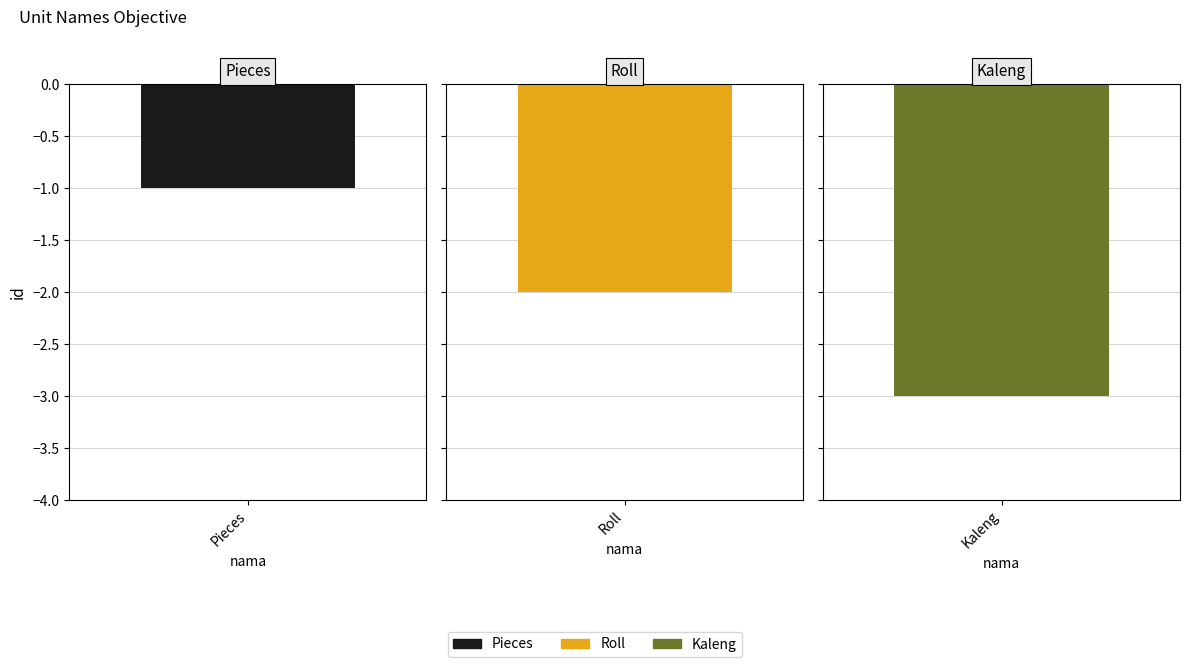

What is the difference between the values at Pieces and Roll?

1